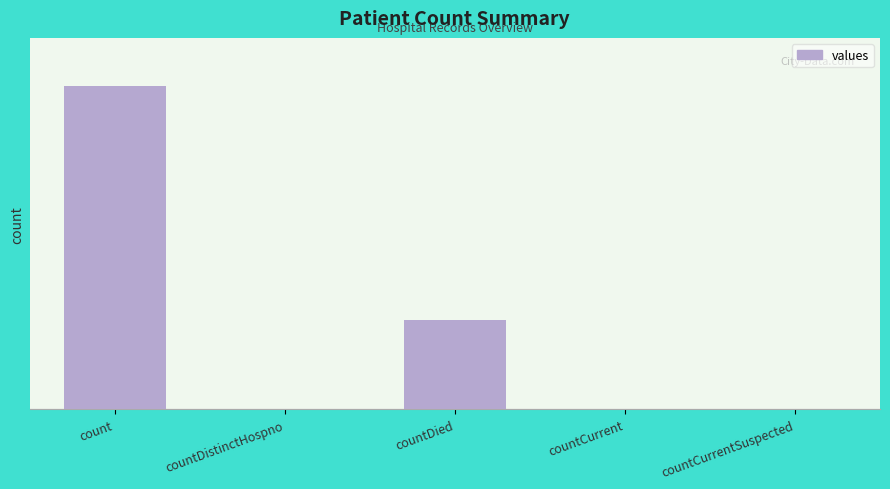

Reading left to right, extract all data points from this chart.

18748	32	5184	44	0